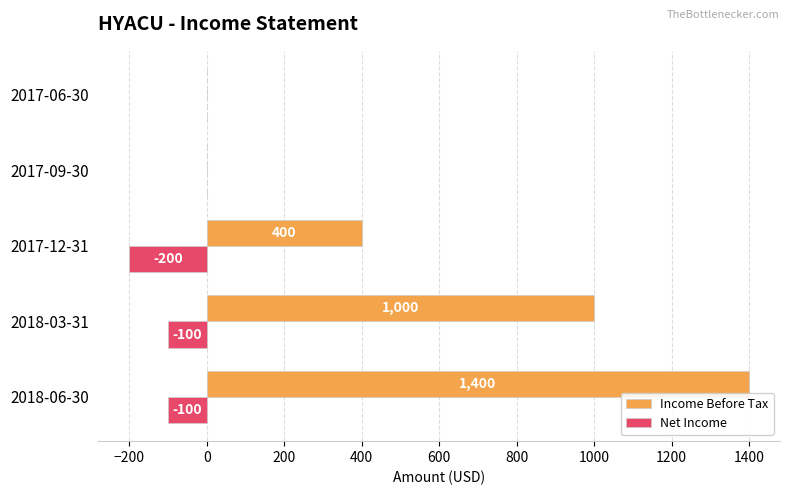

Which series changed the most between 2018-06-30 and 2017-12-31?

Income Before Tax